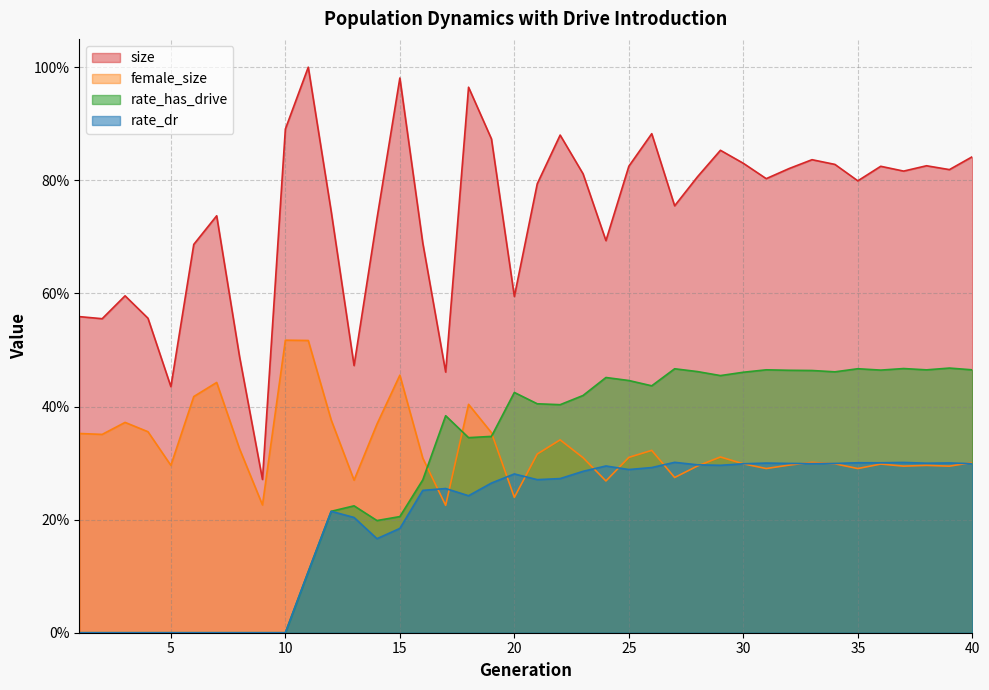

Between 7 and 28, which is larger?

28